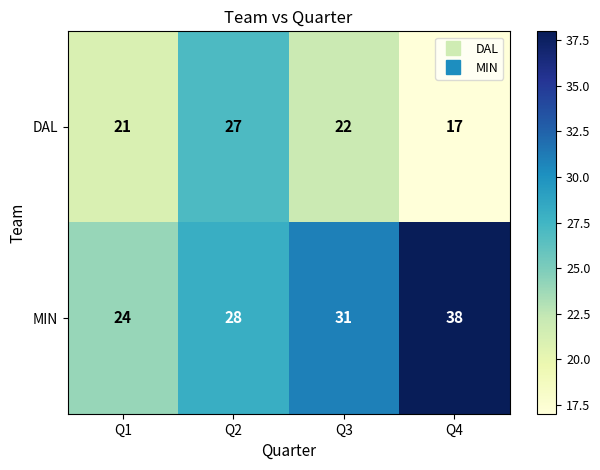

What is the difference between the MIN values at Q4 and Q1?

14